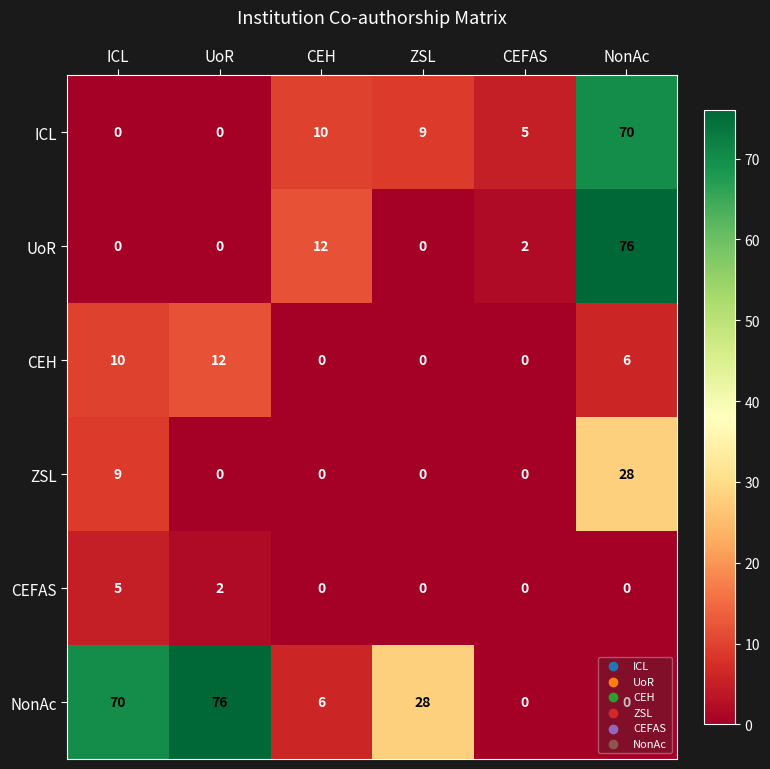

At which category is the sum across all series the highest?

NonAc